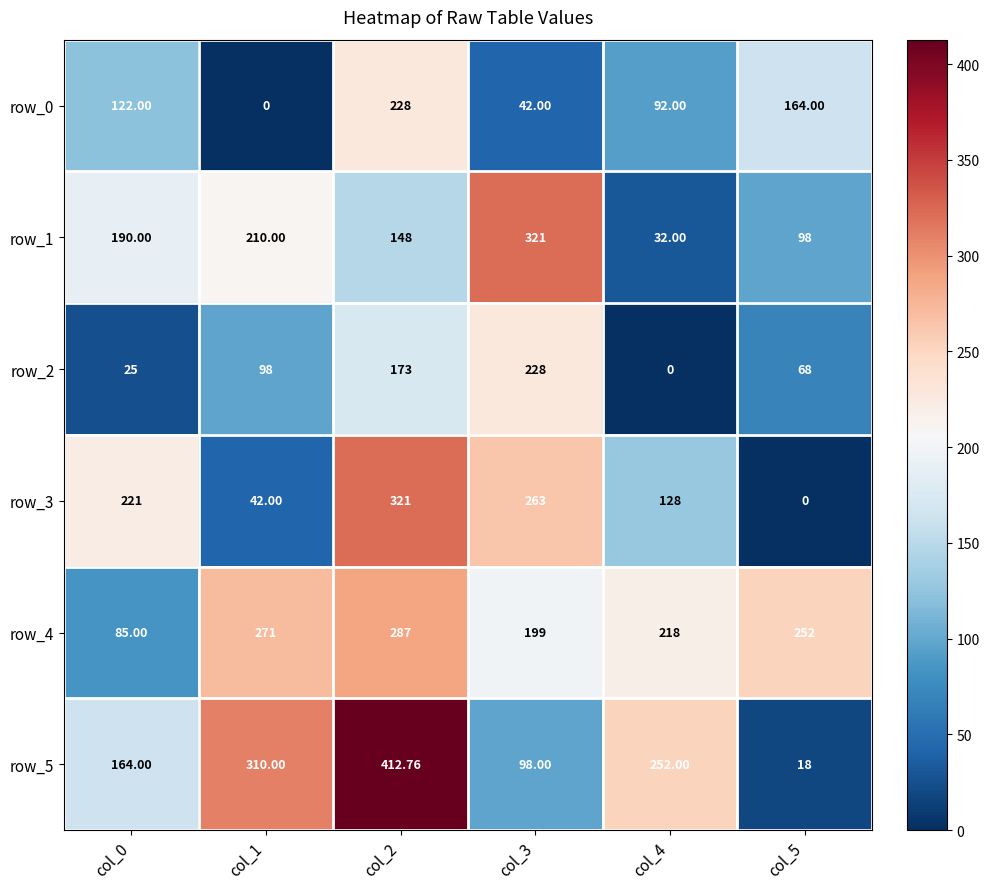

At which label is row_0 closest to 114?

col_0